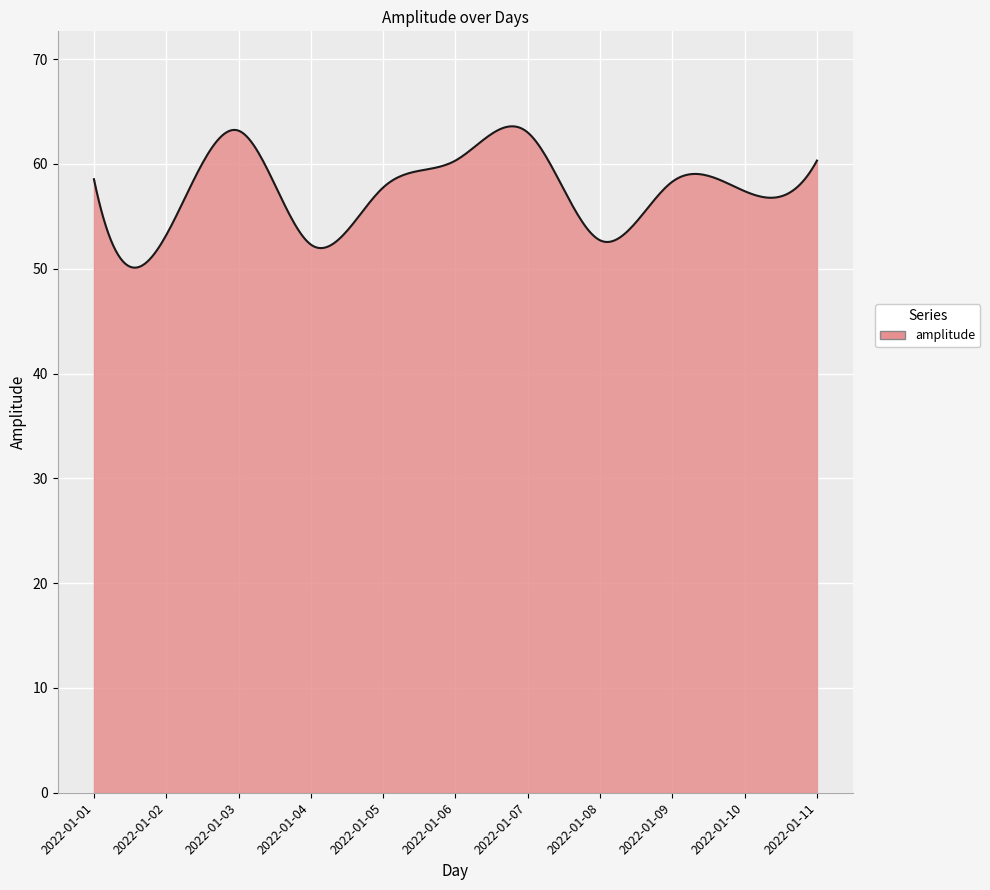

What is the difference between the maximum and minimum values?

13.5